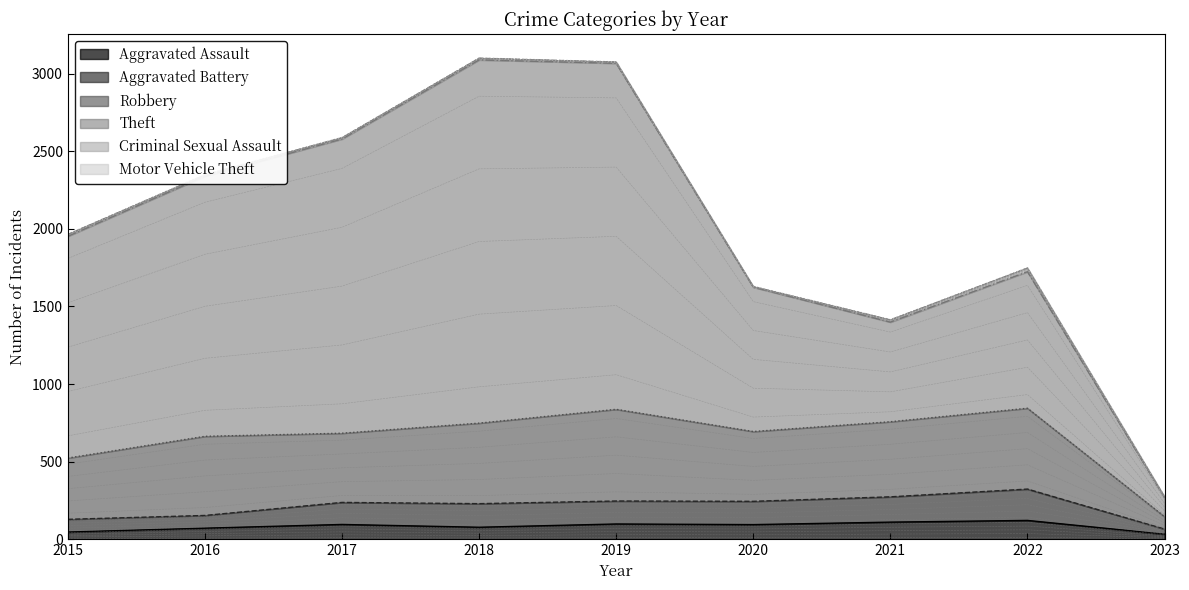

What value does the Aggravated Assault series have at 2015?

46